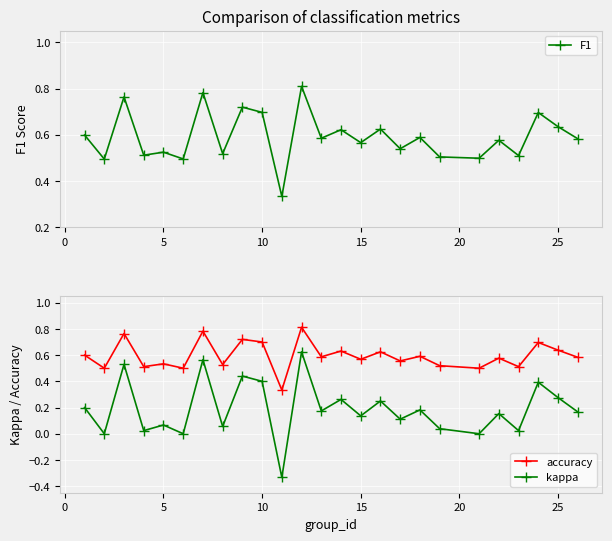

True or false: kappa has more than 2 points higher than both neighbors.

True